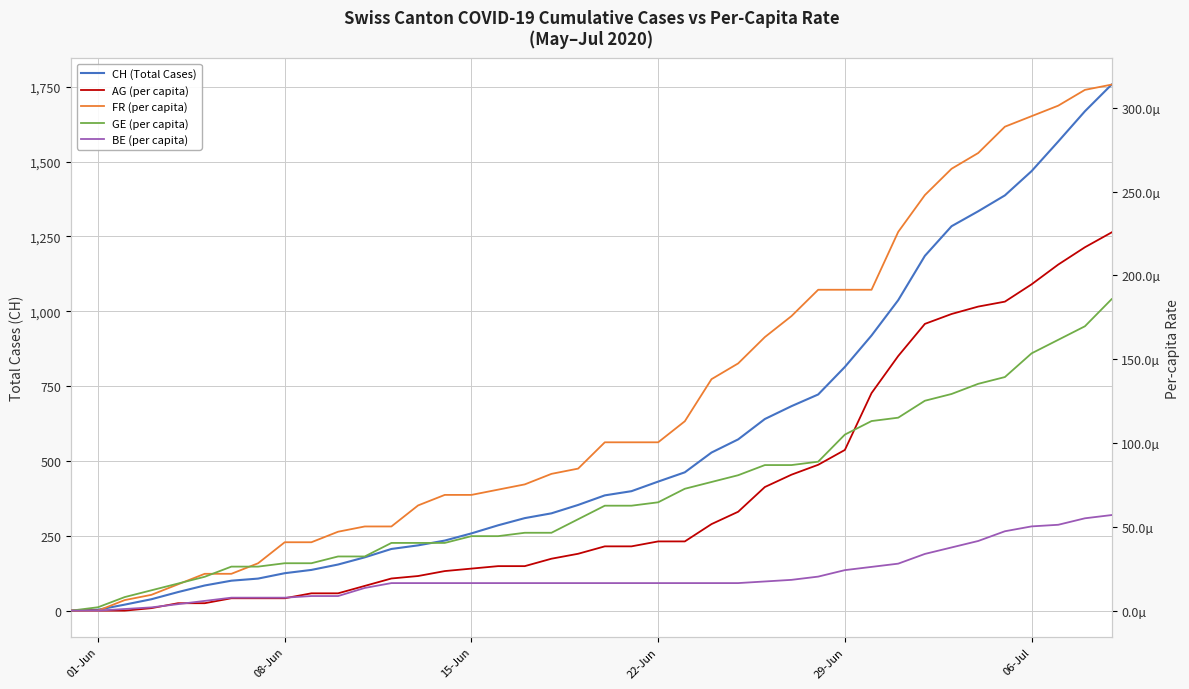

Is this an area chart (filled region under the line)?

No